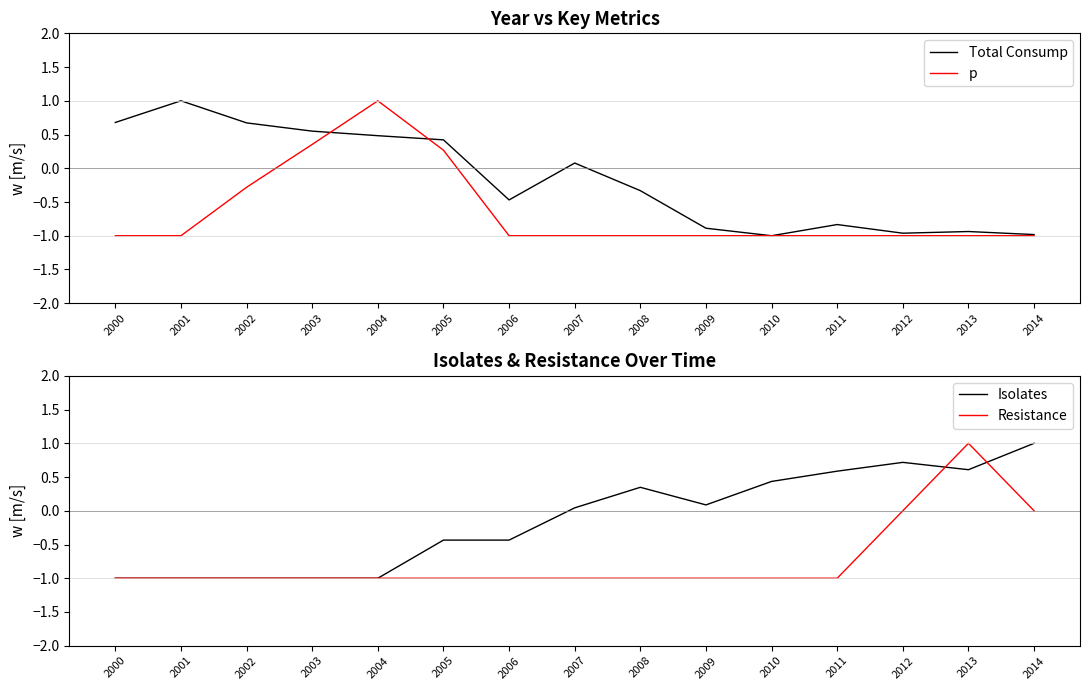

Rank the categories by p value from highest to lowest.

2004, 2003, 2005, 2002, 2000, 2001, 2006, 2007, 2008, 2009, 2010, 2011, 2012, 2013, 2014